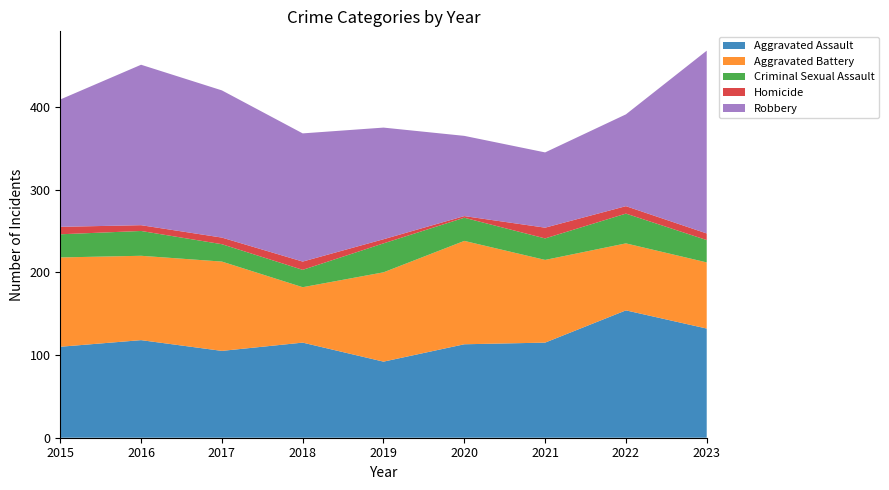

Reading left to right, list all the values displayed in this chart.

Aggravated Assault: 2015=110	2016=118	2017=105	2018=115	2019=92	2020=113	2021=115	2022=154	2023=132
Aggravated Battery: 2015=108	2016=102	2017=108	2018=67	2019=108	2020=125	2021=100	2022=81	2023=80
Criminal Sexual Assault: 2015=28	2016=30	2017=21	2018=21	2019=35	2020=28	2021=26	2022=36	2023=27
Homicide: 2015=9	2016=7	2017=8	2018=10	2019=5	2020=2	2021=13	2022=9	2023=8
Robbery: 2015=154	2016=194	2017=178	2018=155	2019=135	2020=97	2021=91	2022=111	2023=221